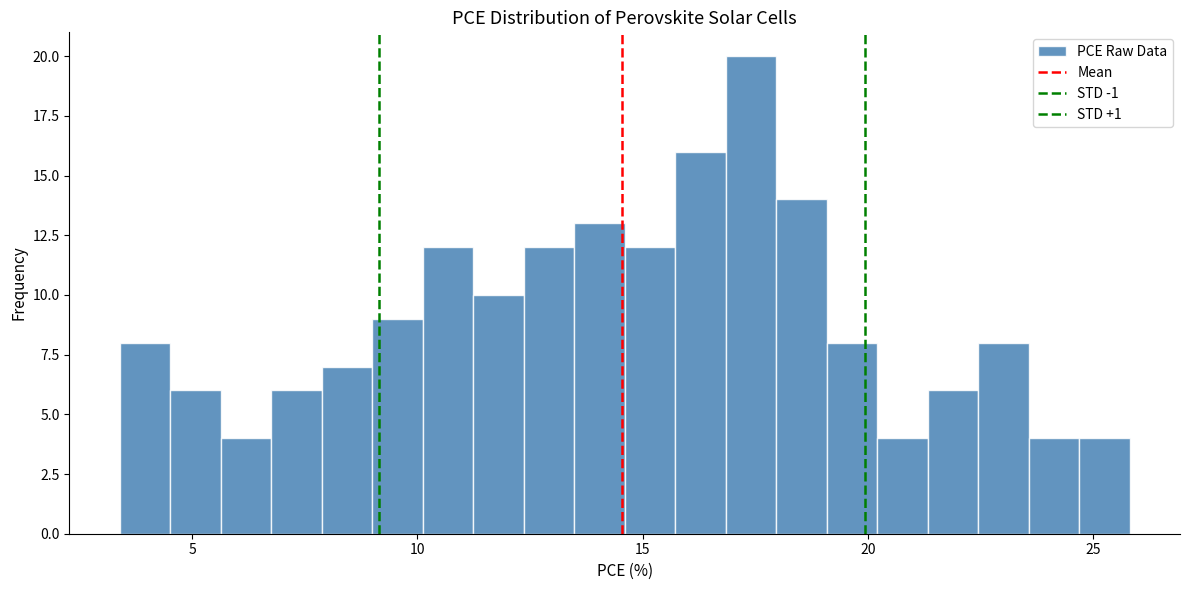

Read against the x-axis, roughly where is the centre of the tallest bar?

17.5